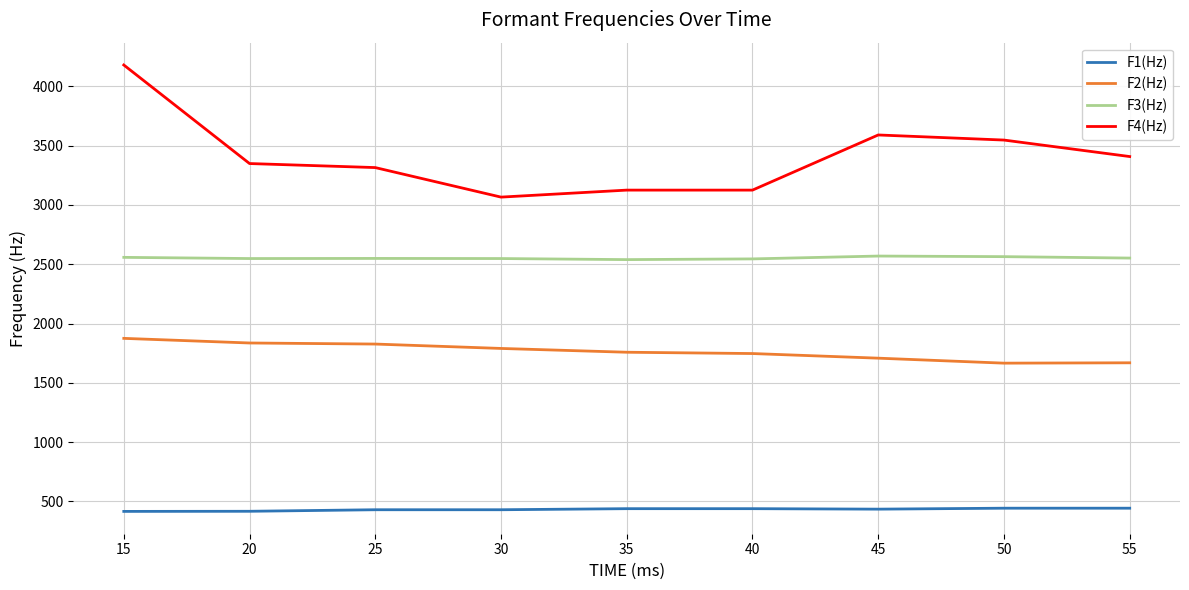

Does the chart display data point markers on the line(s)?

No